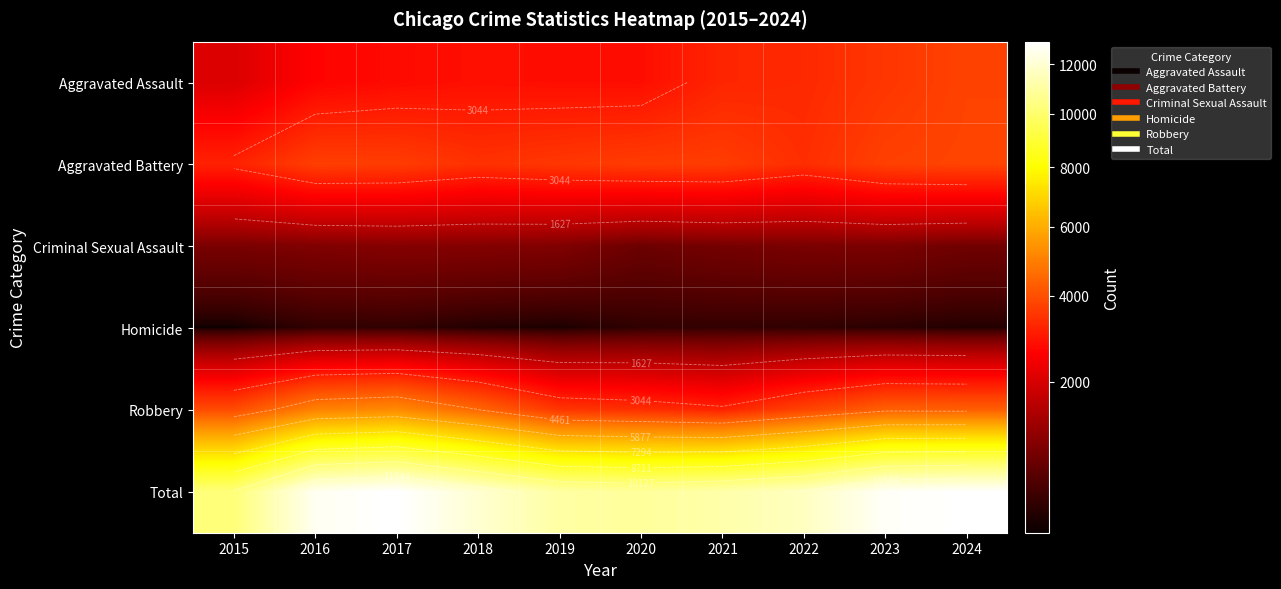

How many distinct data groups are displayed?

6